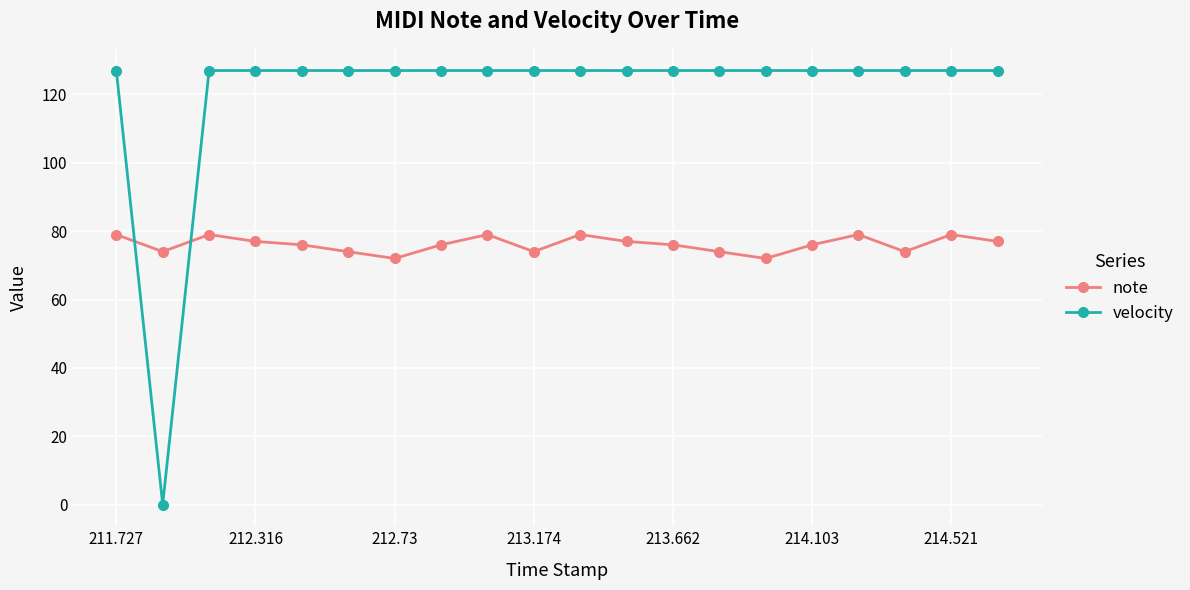

Does the chart have visible grid lines?

Yes